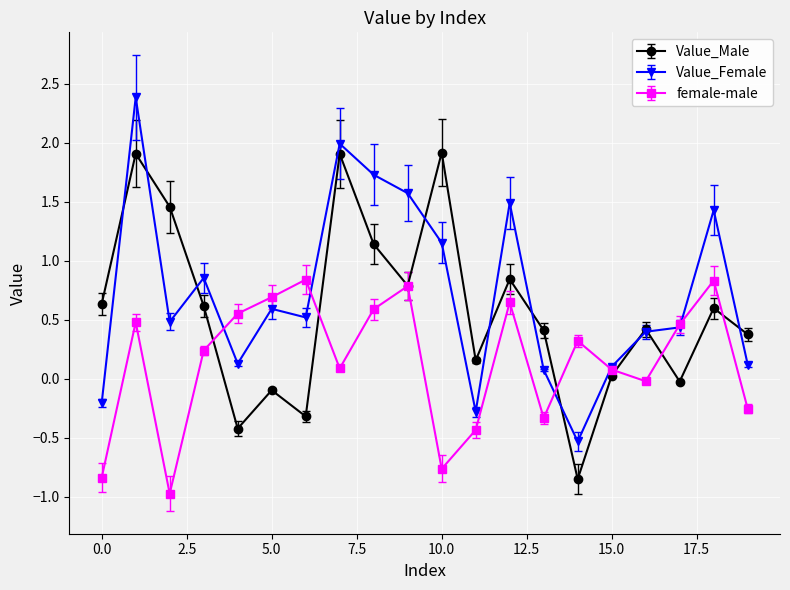

How many data points does each series have?

20